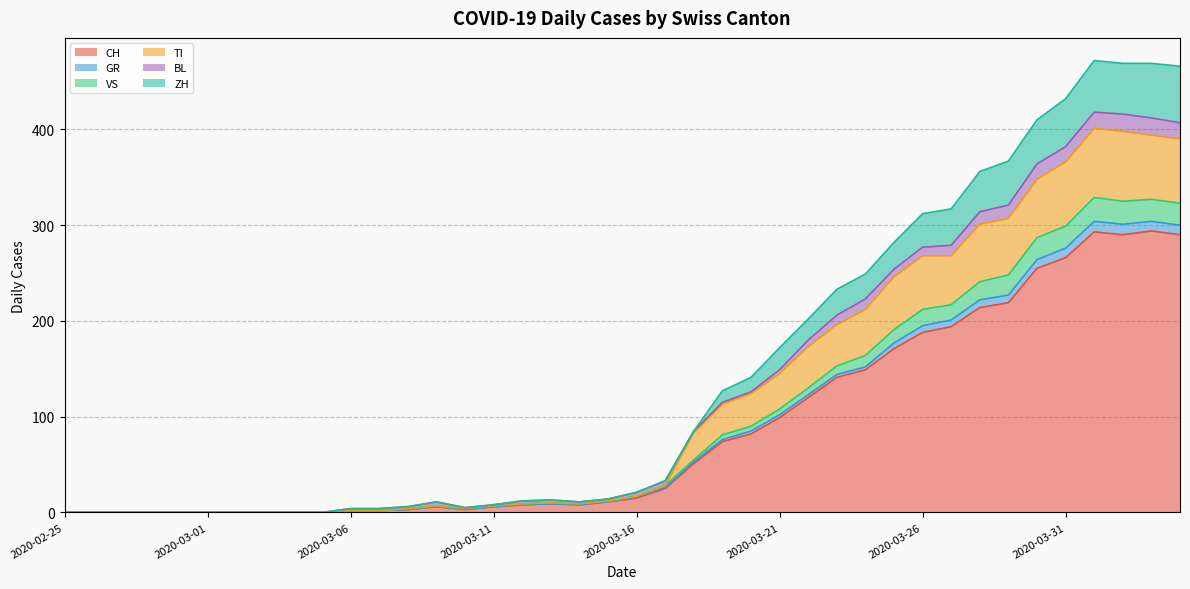

Where is the first local maximum for CH?

2020-03-09